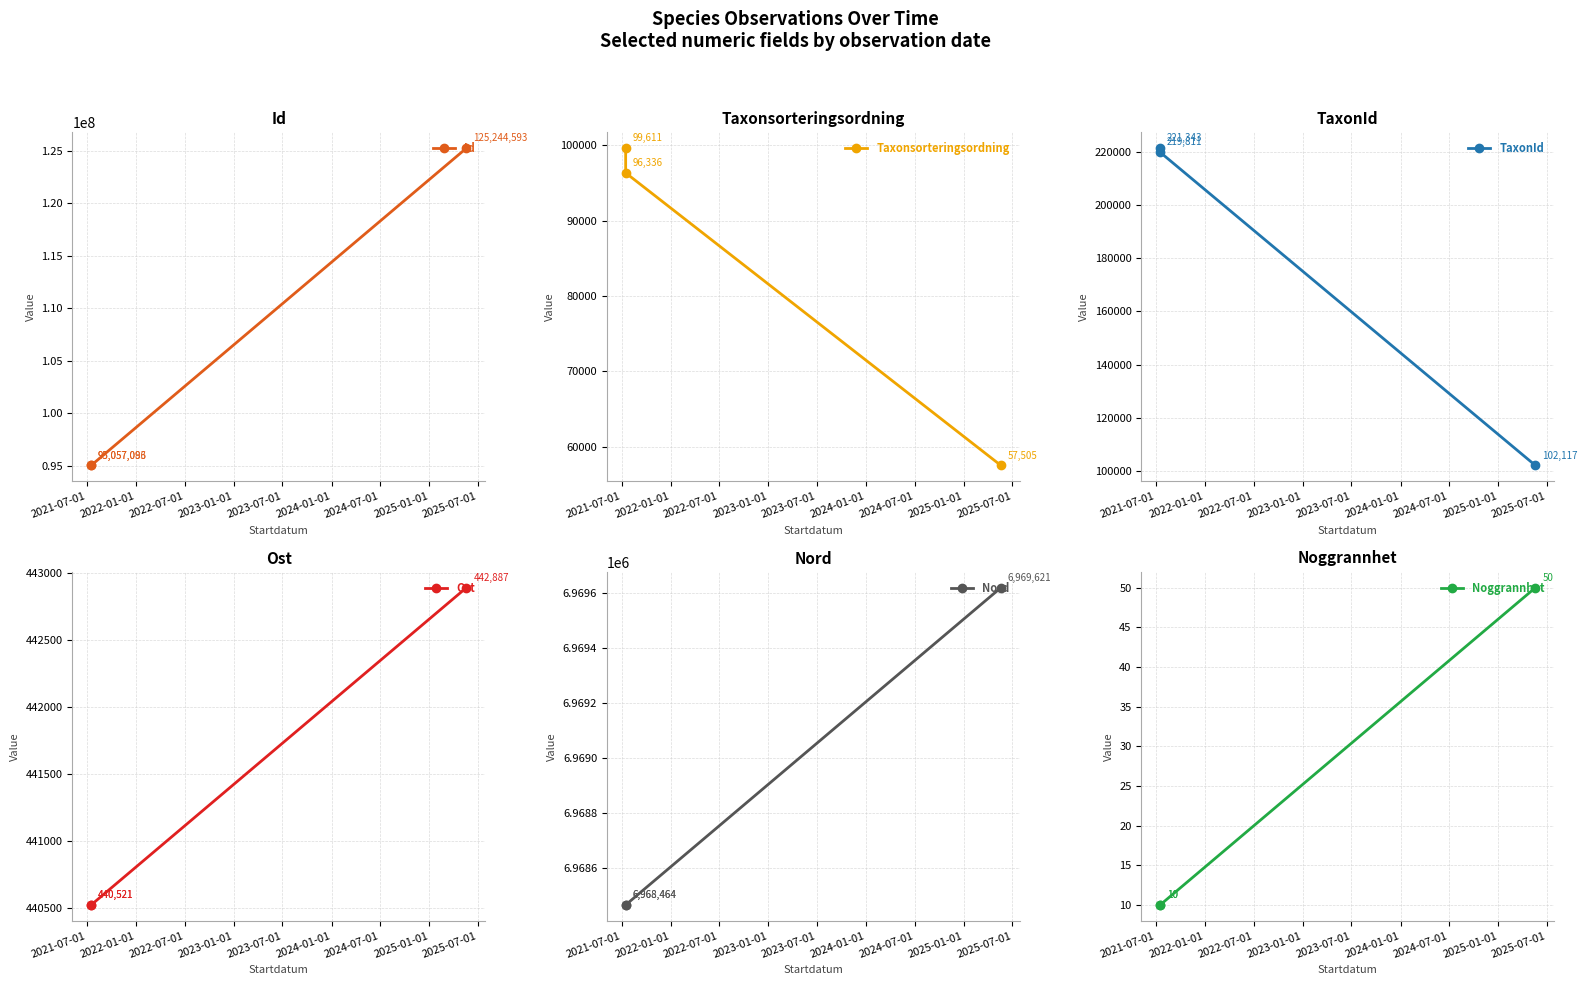

At how many categories does at least one series exceed 109462804?

1